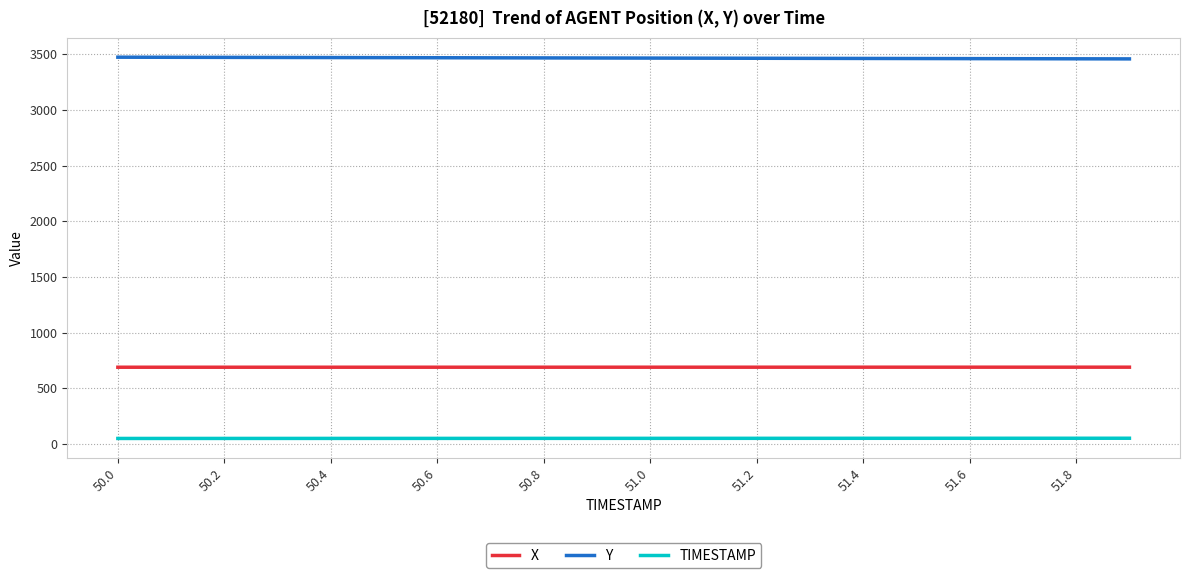

True or false: Y and X intersect in this chart.

False